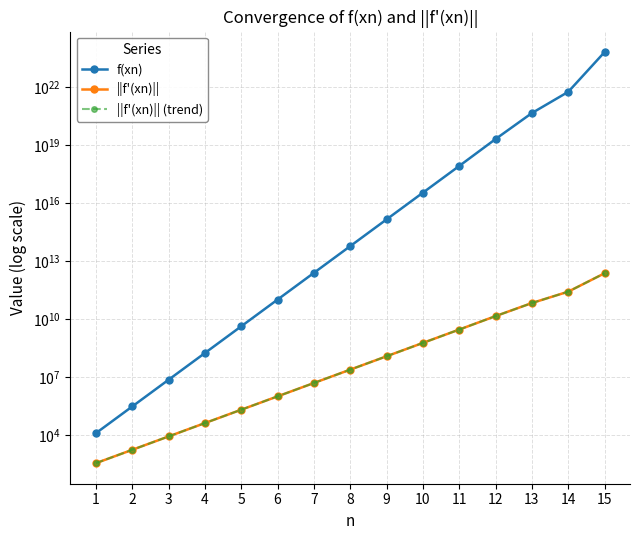

Between 7 and 10, which series saw the biggest shift?

f(xn)